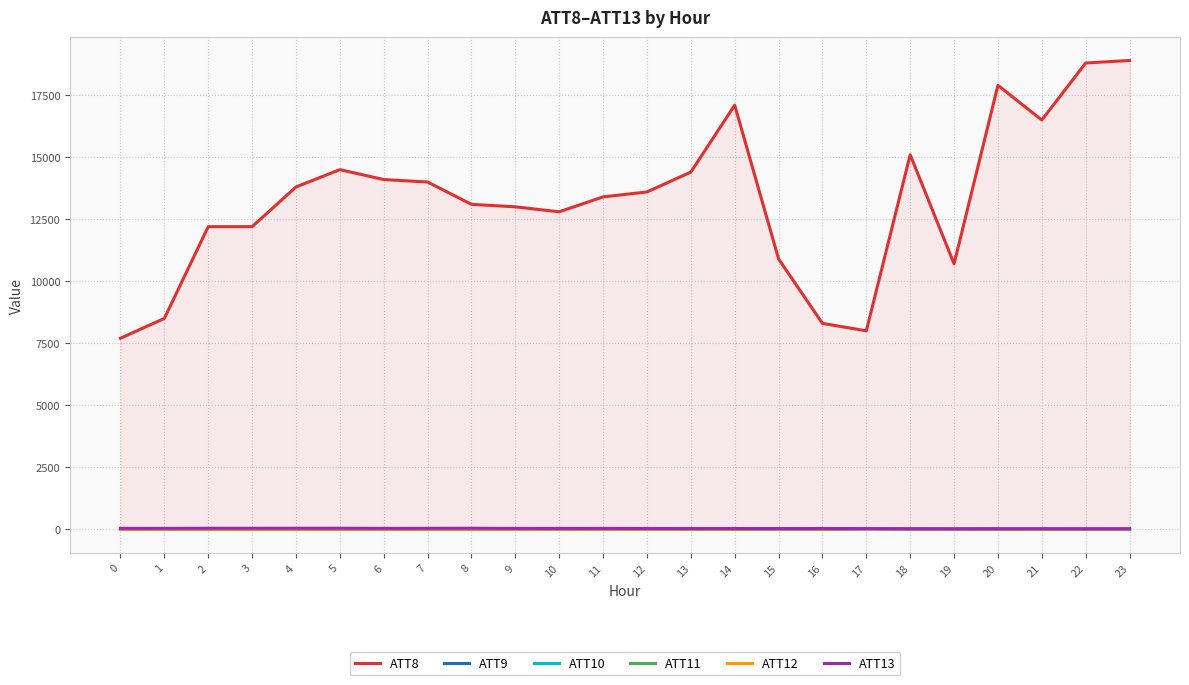

What is the average value of the ATT10 series?

-4.0